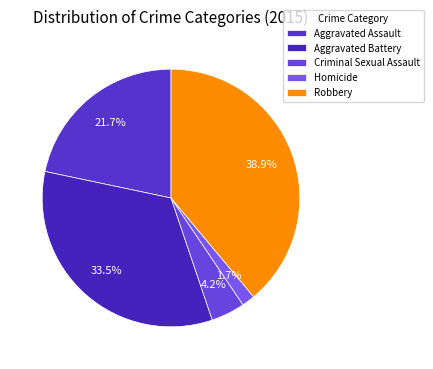

What portion of the pie excludes Robbery?

61.1%